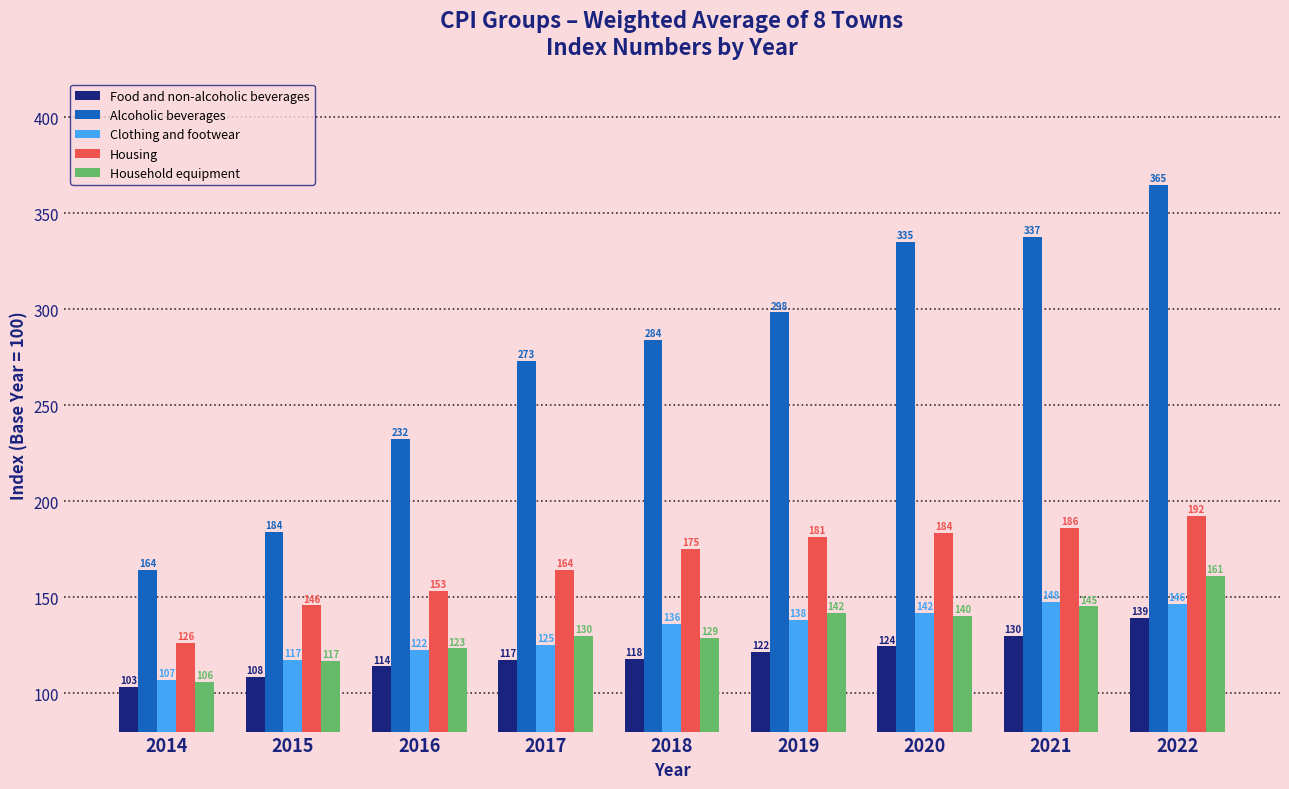

What is the value of the Clothing and footwear bar at the 4th from the left?

125.3